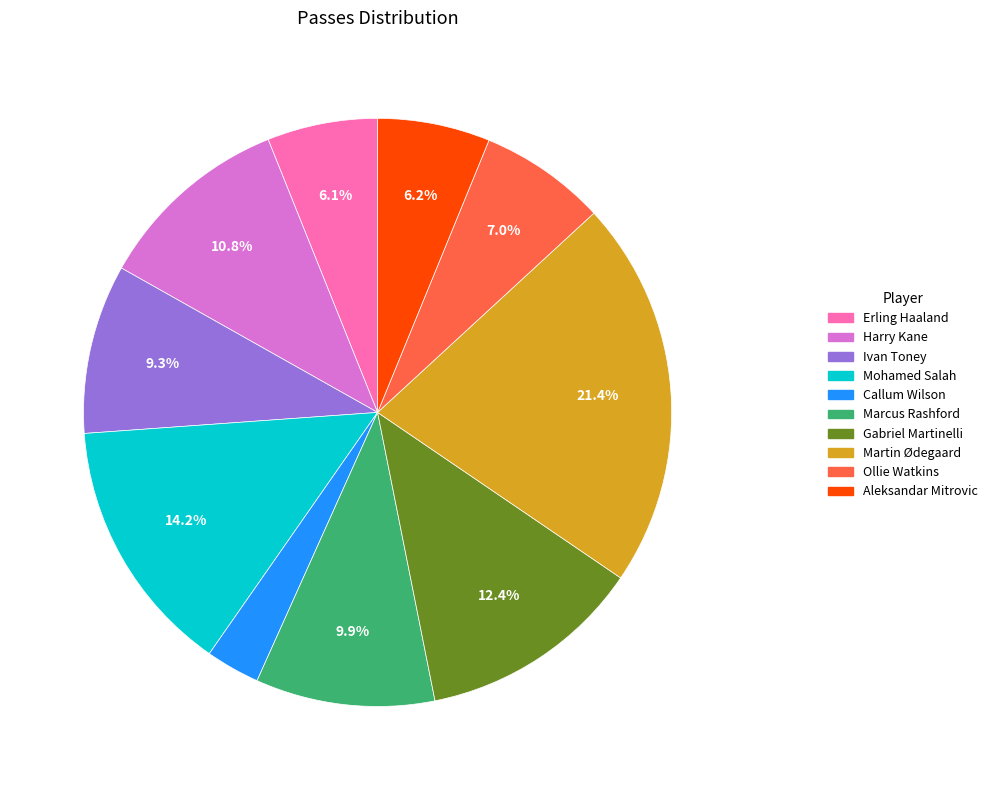

What is the total percentage of Mohamed Salah and Harry Kane?

24.9%